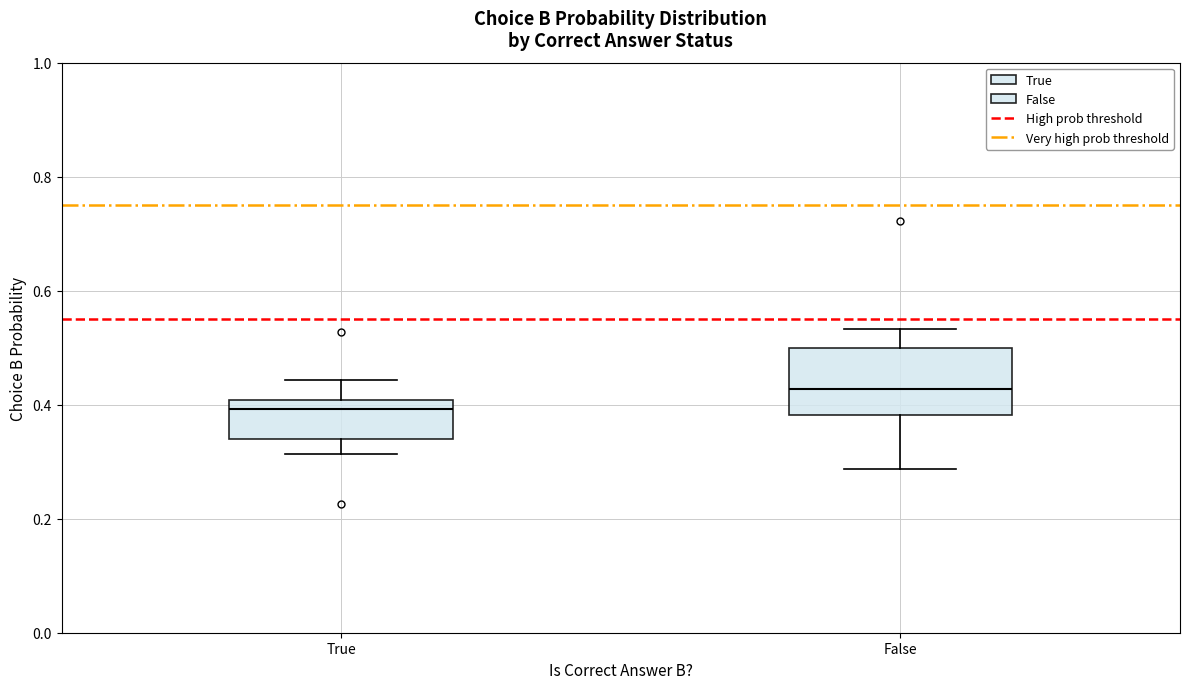

Where is the upper edge of the box for True on the y-axis? The values are not printed on the chart, so give them approximately, as read against the axis.

0.40